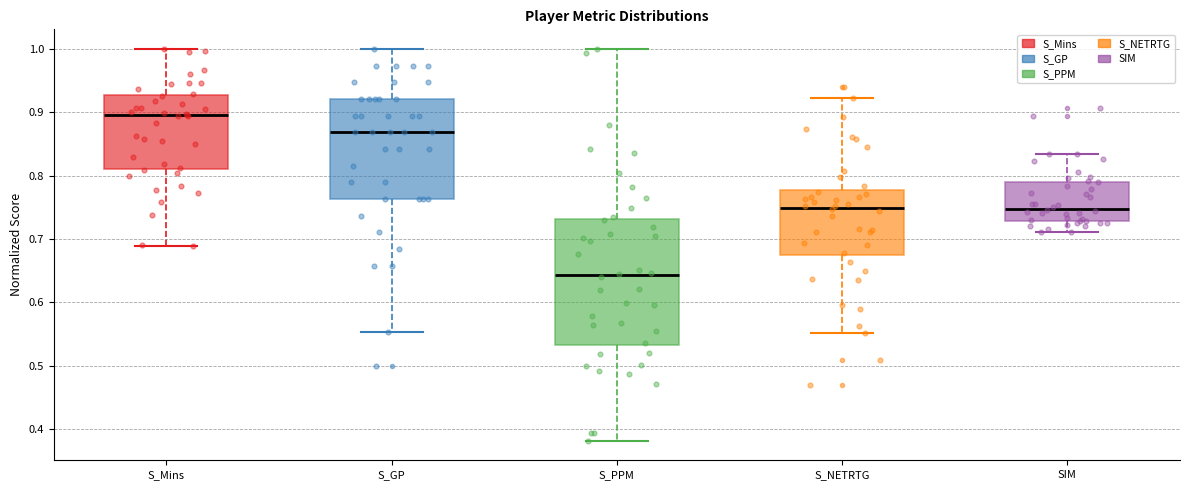

Which box's median line is the lowest?

S_PPM